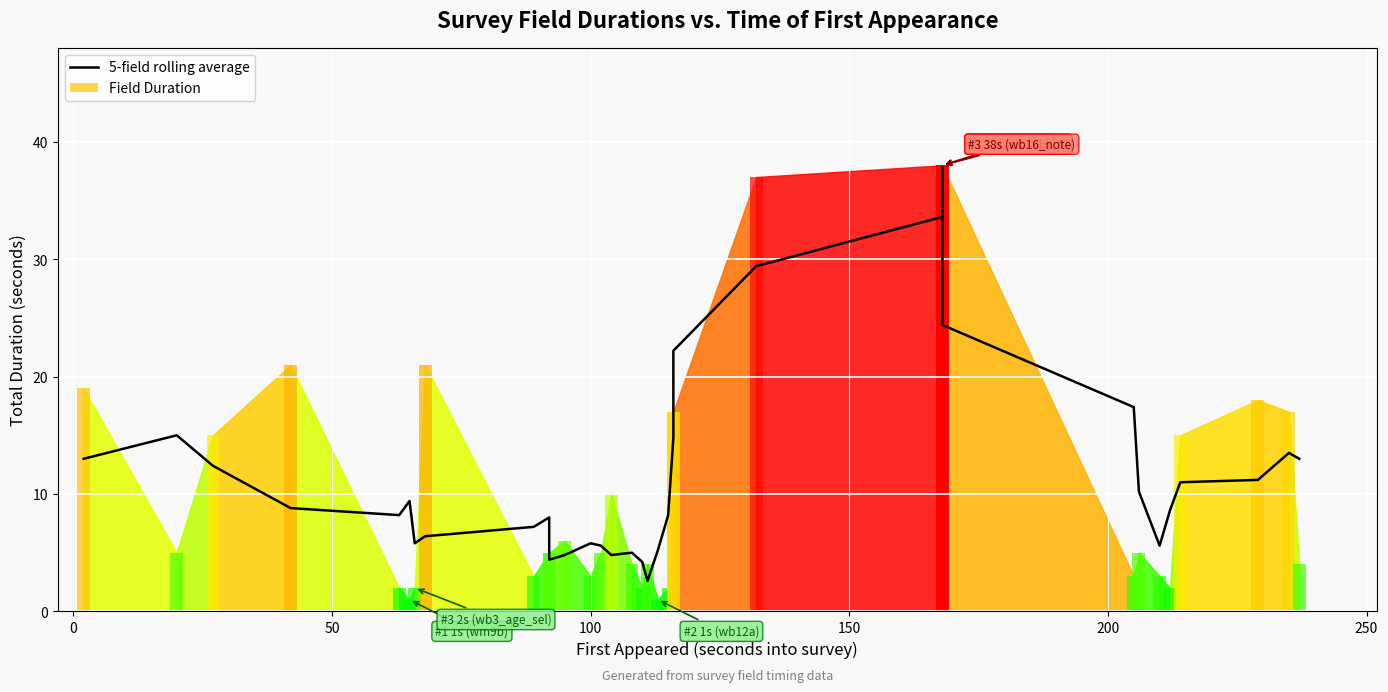

Are the bars horizontal?

No